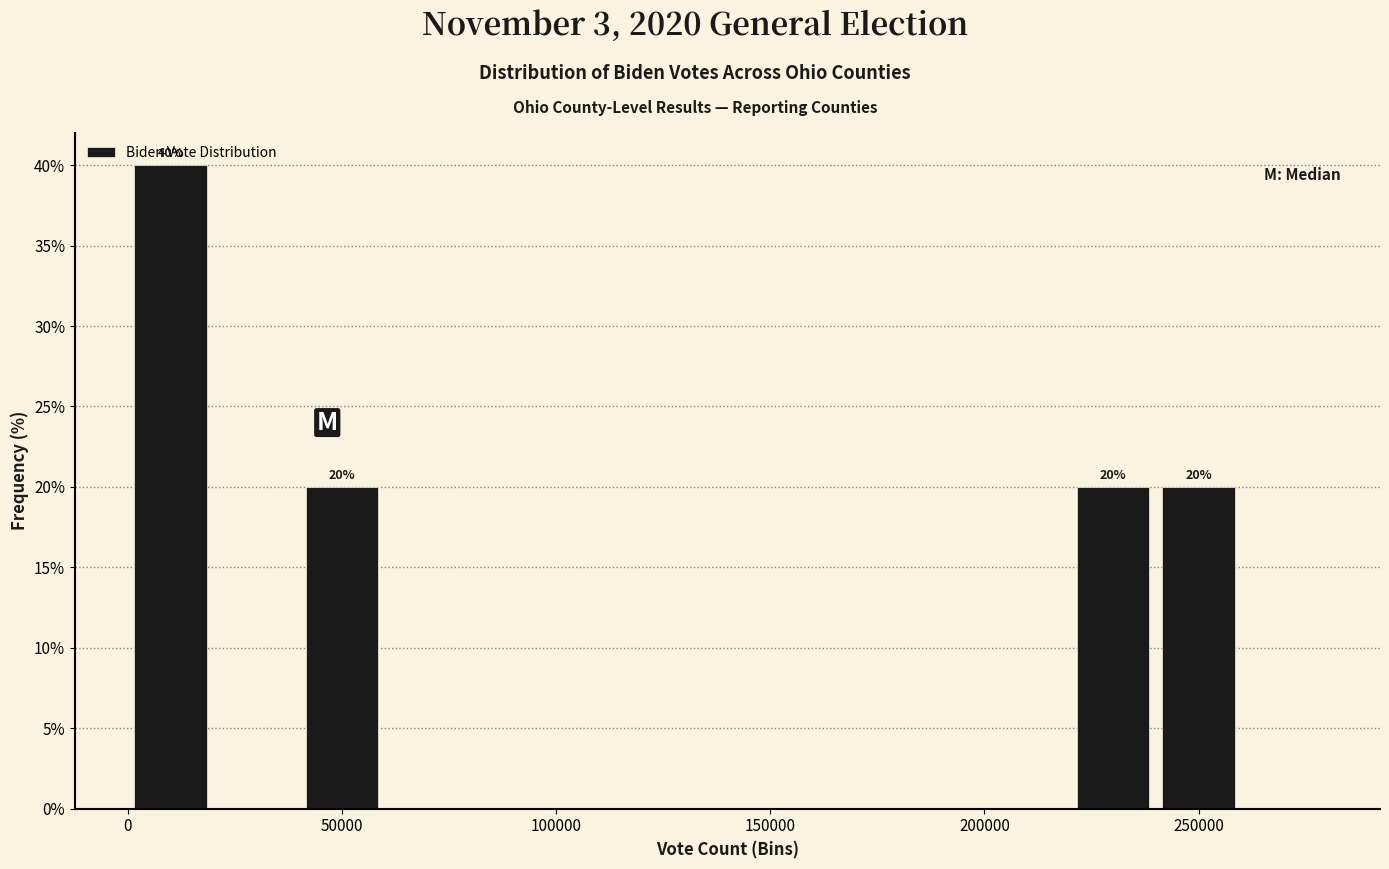

Which range on the x-axis has the tallest bar?

0 to 20000